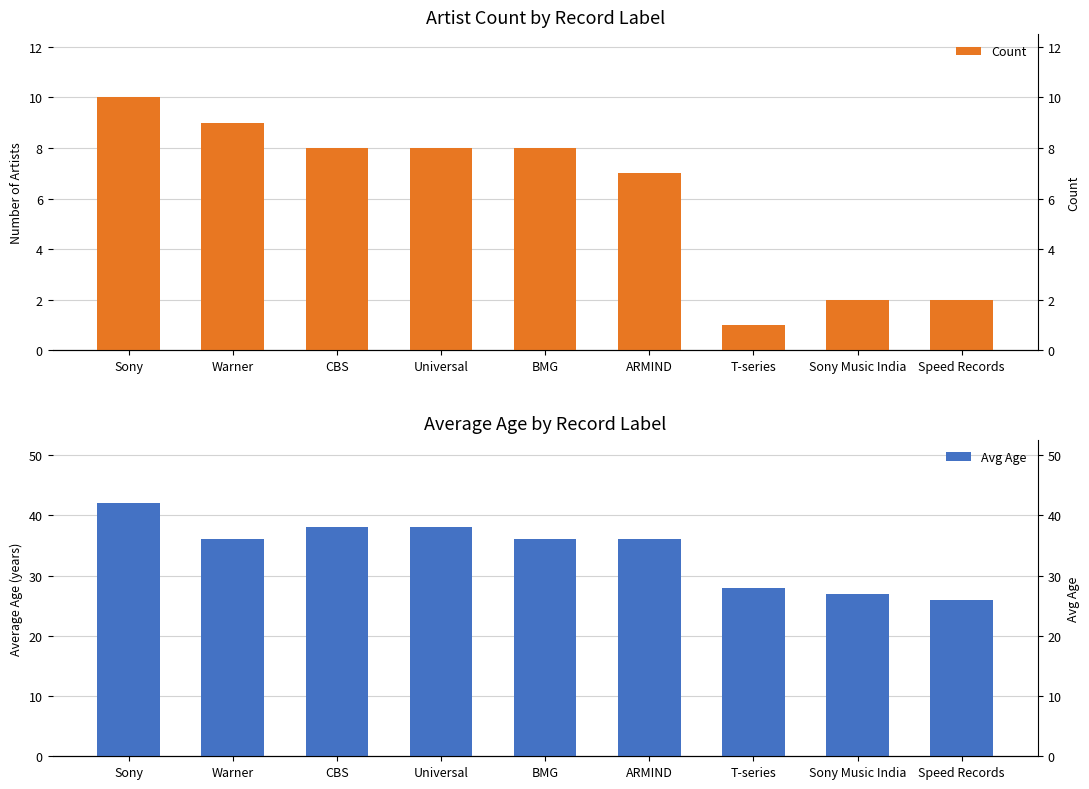

At which label is Count closest to 5?

ARMIND